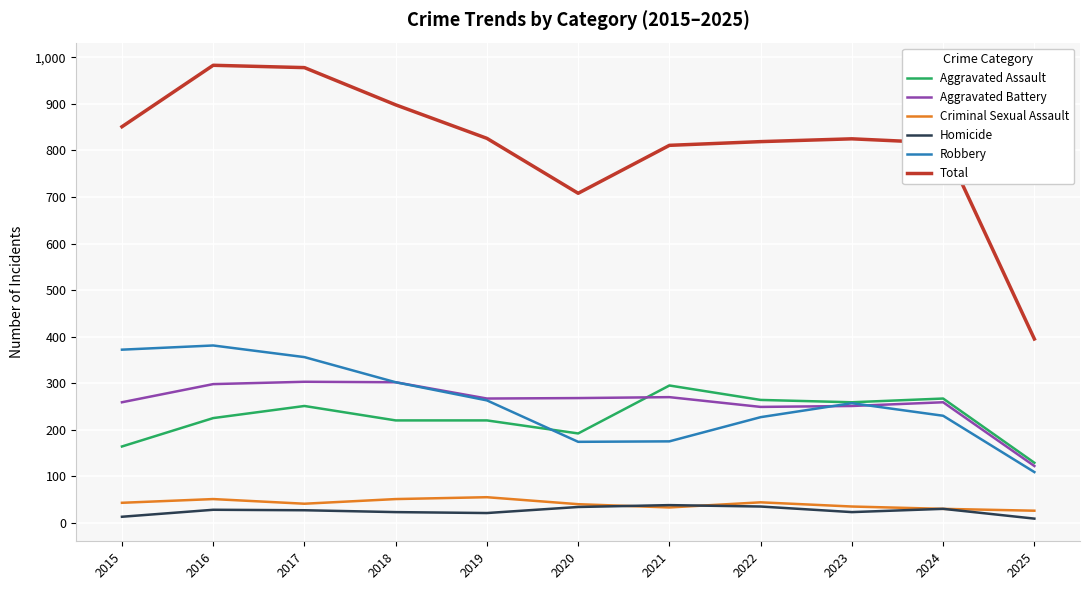

True or false: Aggravated Battery and Total intersect in this chart.

False